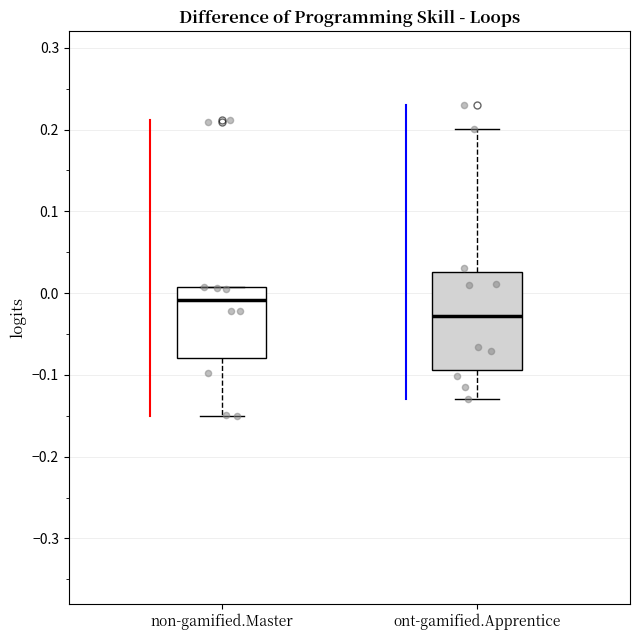

Which box is the tallest, from its lower edge to its upper edge?

ont-gamified.Apprentice